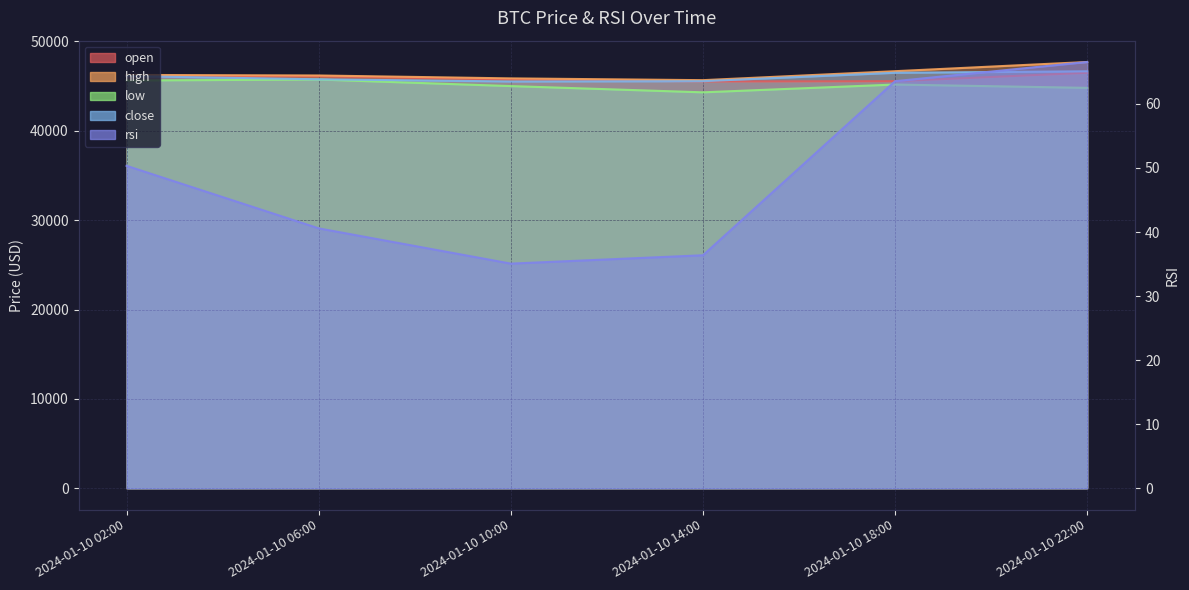

True or false: close and low cross at least once.

False